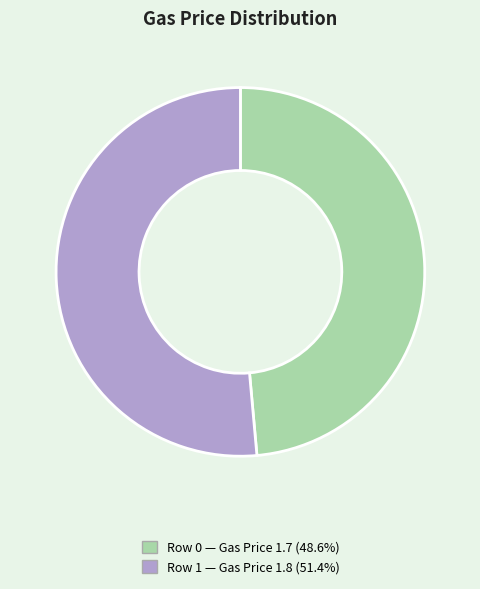

Is there any slice that represents more than half of the pie?

Yes